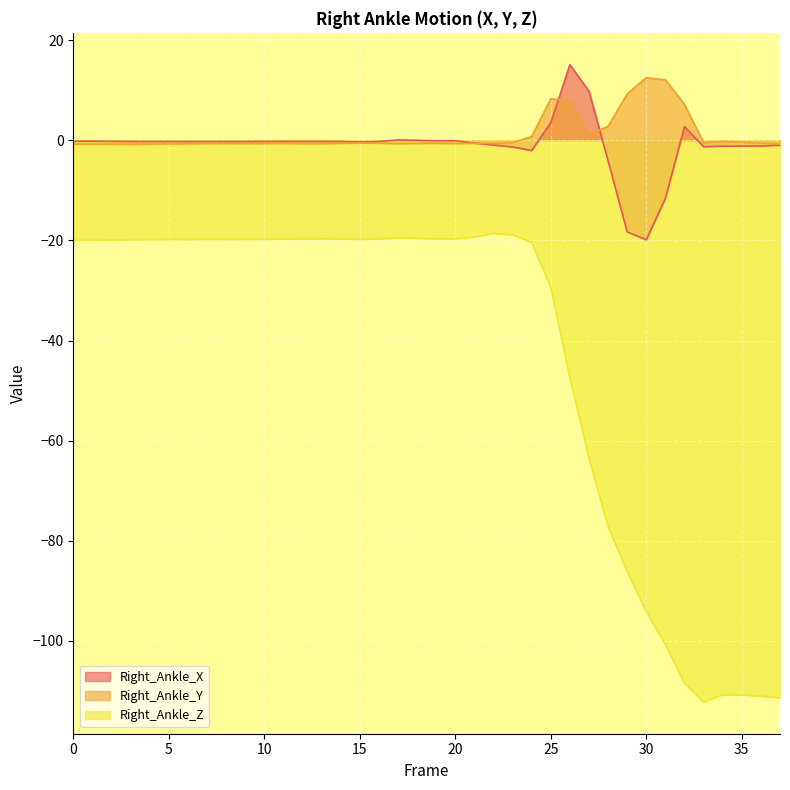

What is the value of the Right_Ankle_X point at the 21st from the left?

-0.1